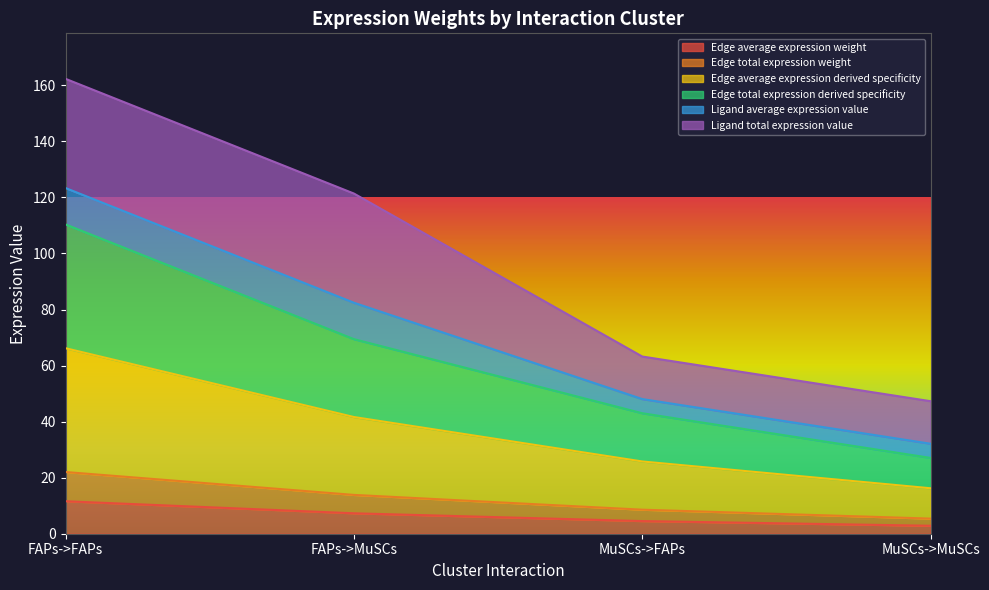

Does the chart display data point markers on the line(s)?

No